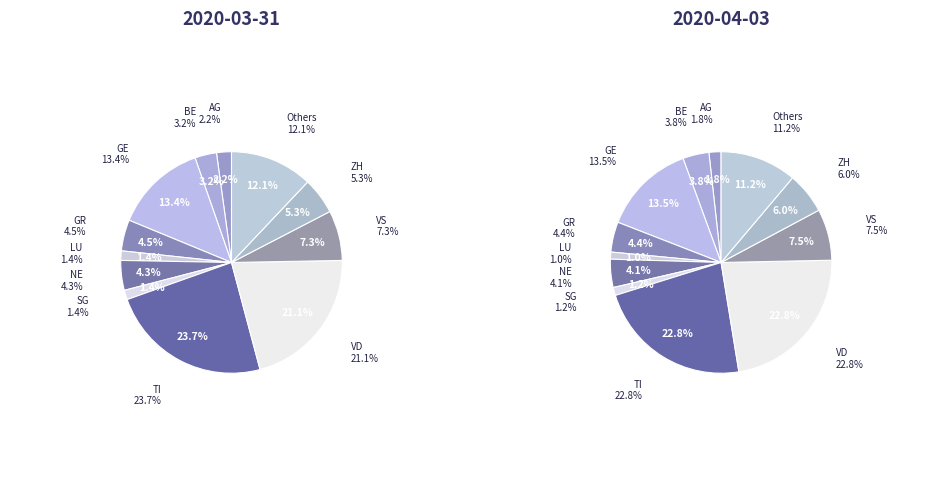

To the nearest percent, what is the average slice percentage?

8%